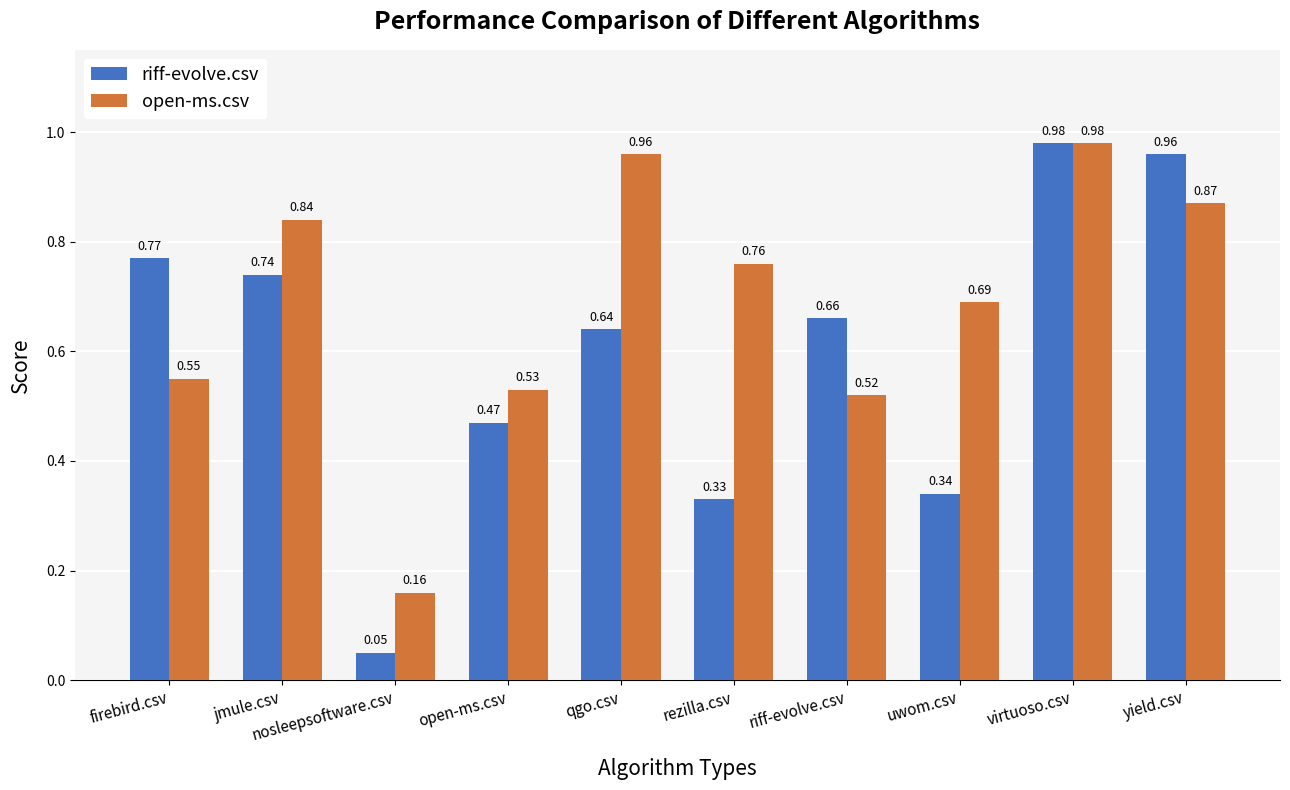

Which category has the highest value in the open-ms.csv series?

virtuoso.csv